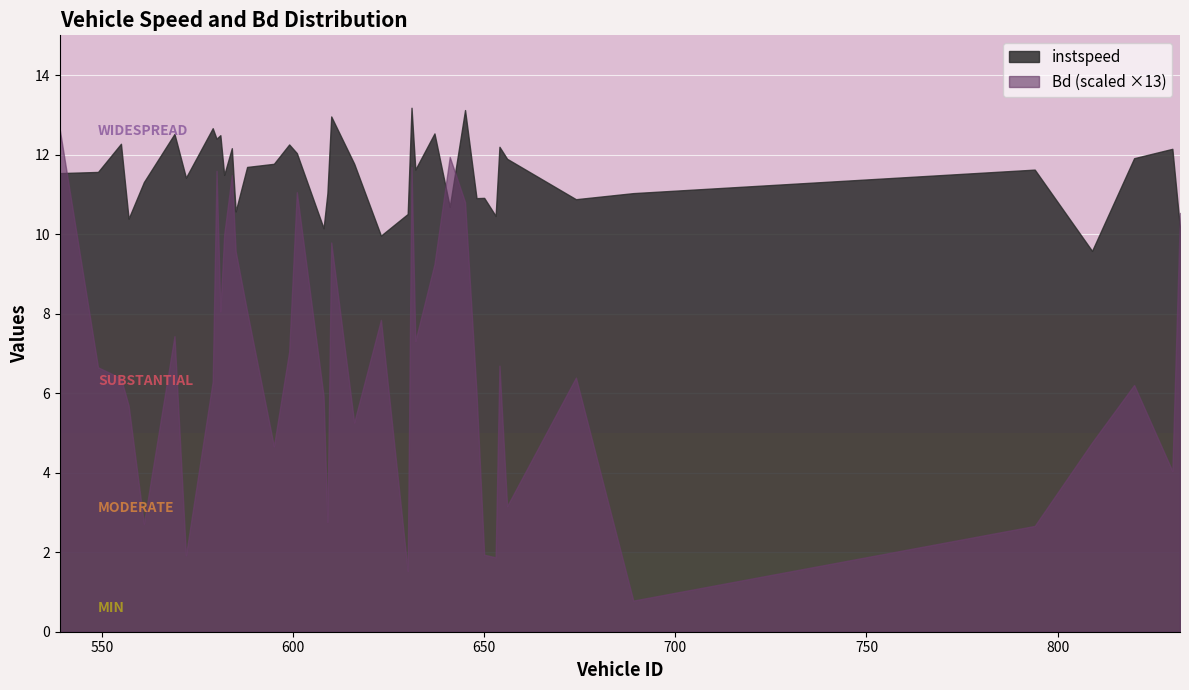

At how many categories does at least one series exceed 9?

40